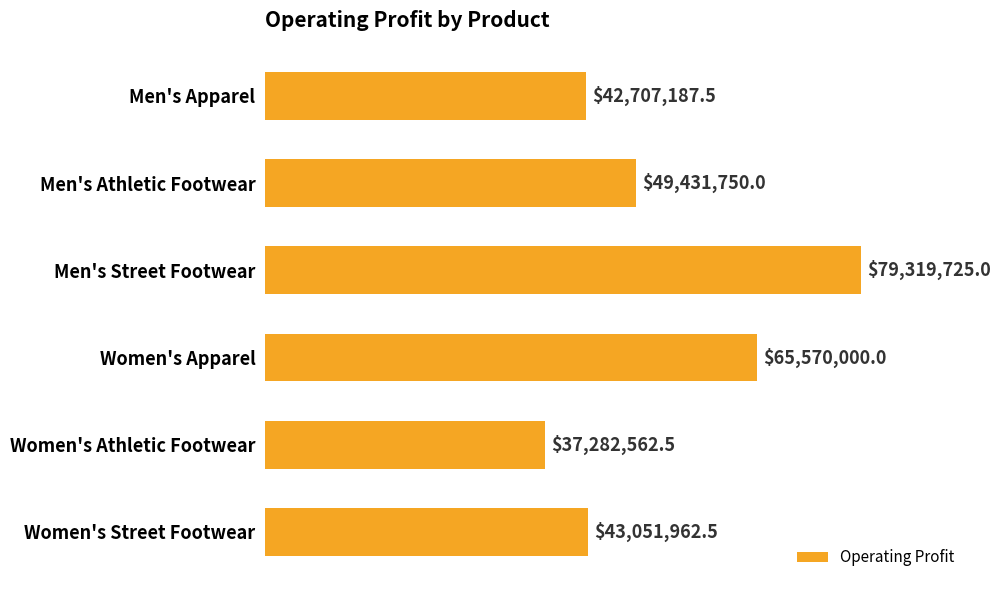

Where is the data nearest to the value 58301143?

Women's Apparel